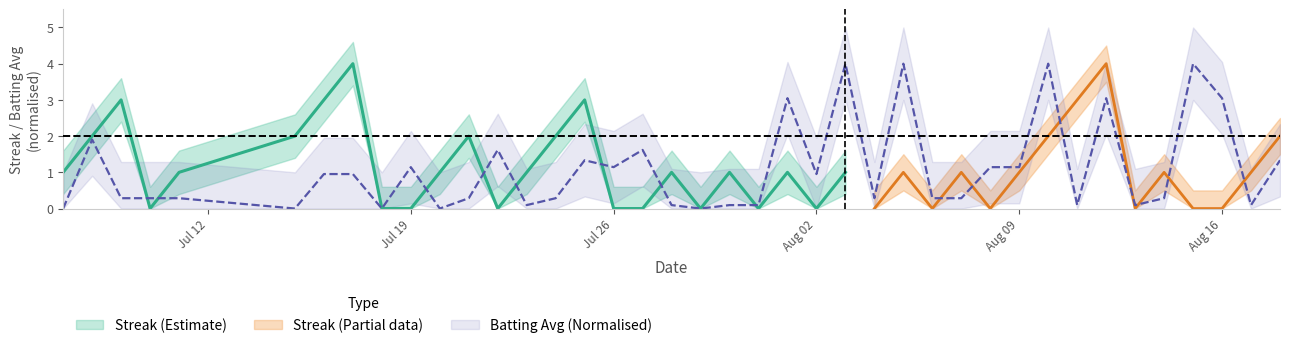

True or false: the data shows 0.4 at 28.

False